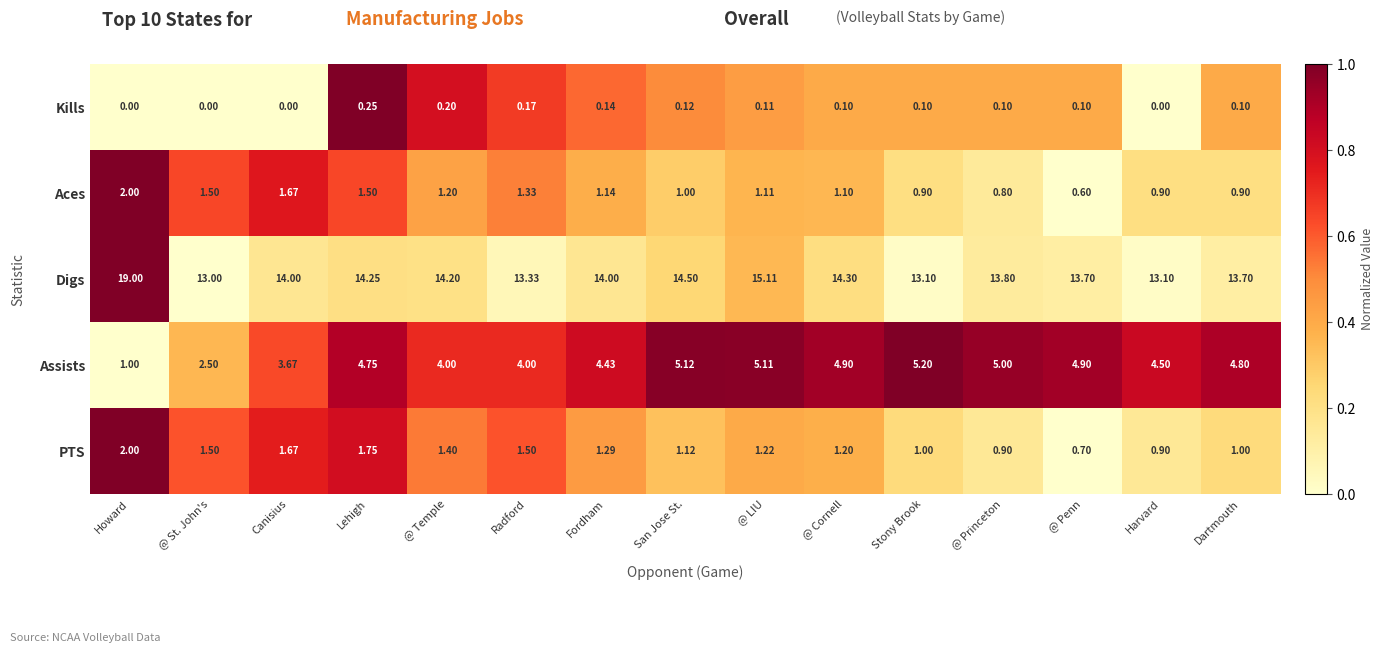

At which label is Digs closest to 16?

@ LIU